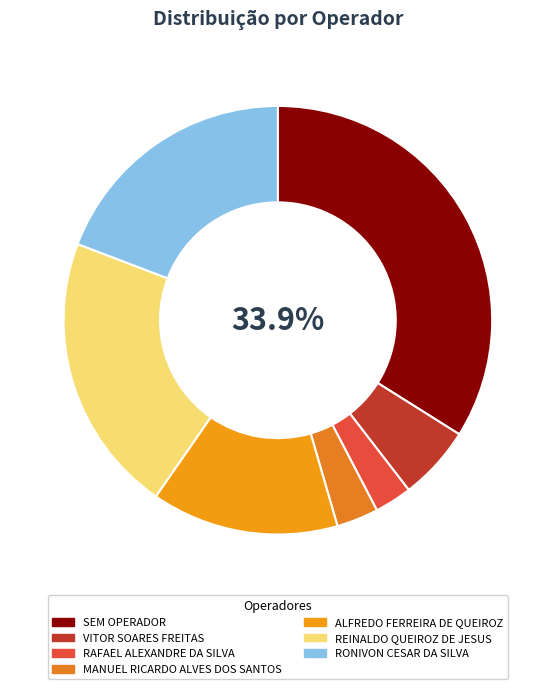

To the nearest percent, what percentage of the pie is RAFAEL ALEXANDRE DA SILVA?

3%